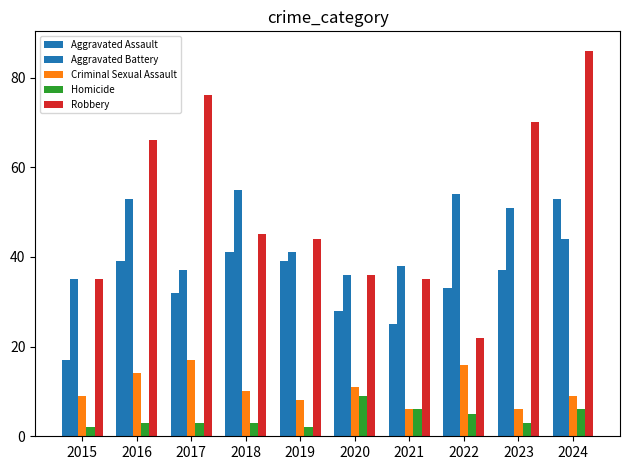

True or false: Aggravated Battery has a value of 51 at 2023.

True